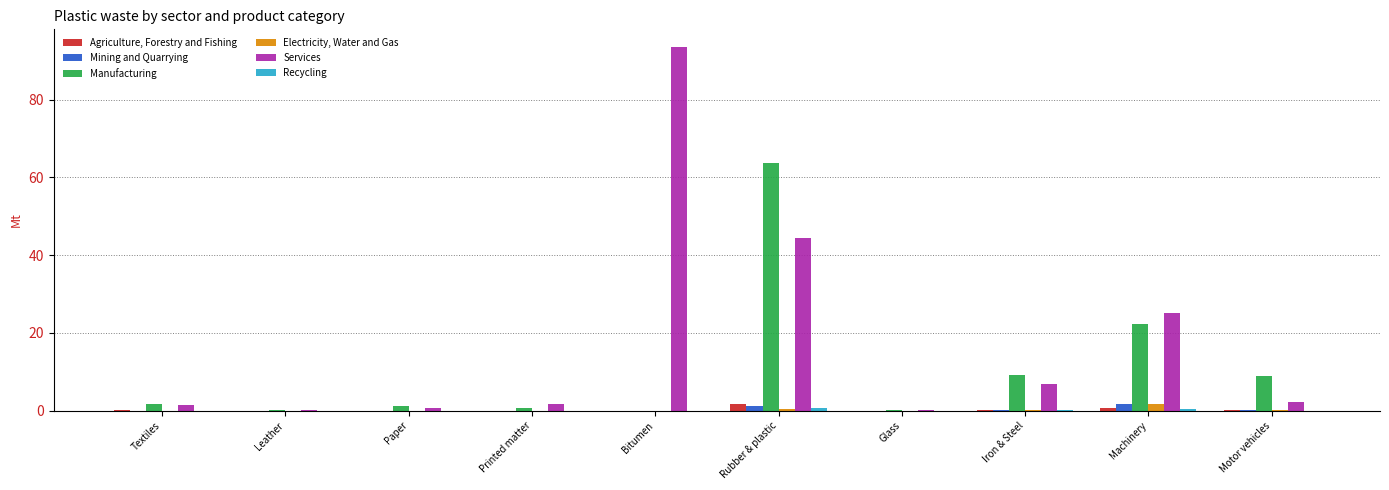

What is the sum of all Mining and Quarrying values?

3.3